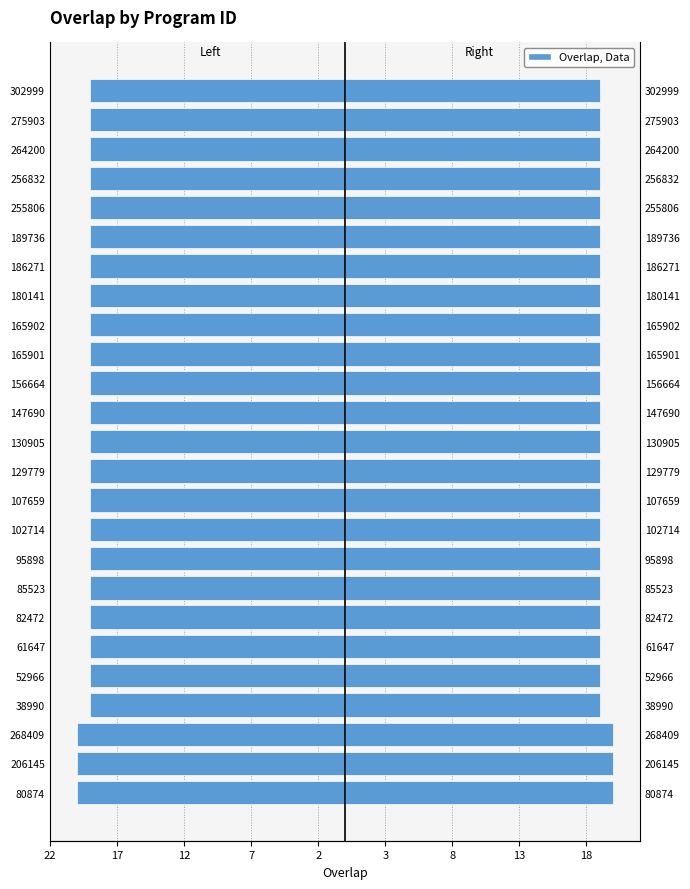

Reading left to right, what are all the values shown in this chart?

overlap (left): -20	-20	-20	-19	-19	-19	-19	-19	-19	-19	-19	-19	-19	-19	-19	-19	-19	-19	-19	-19	-19	-19	-19	-19	-19
overlap: 20	20	20	19	19	19	19	19	19	19	19	19	19	19	19	19	19	19	19	19	19	19	19	19	19